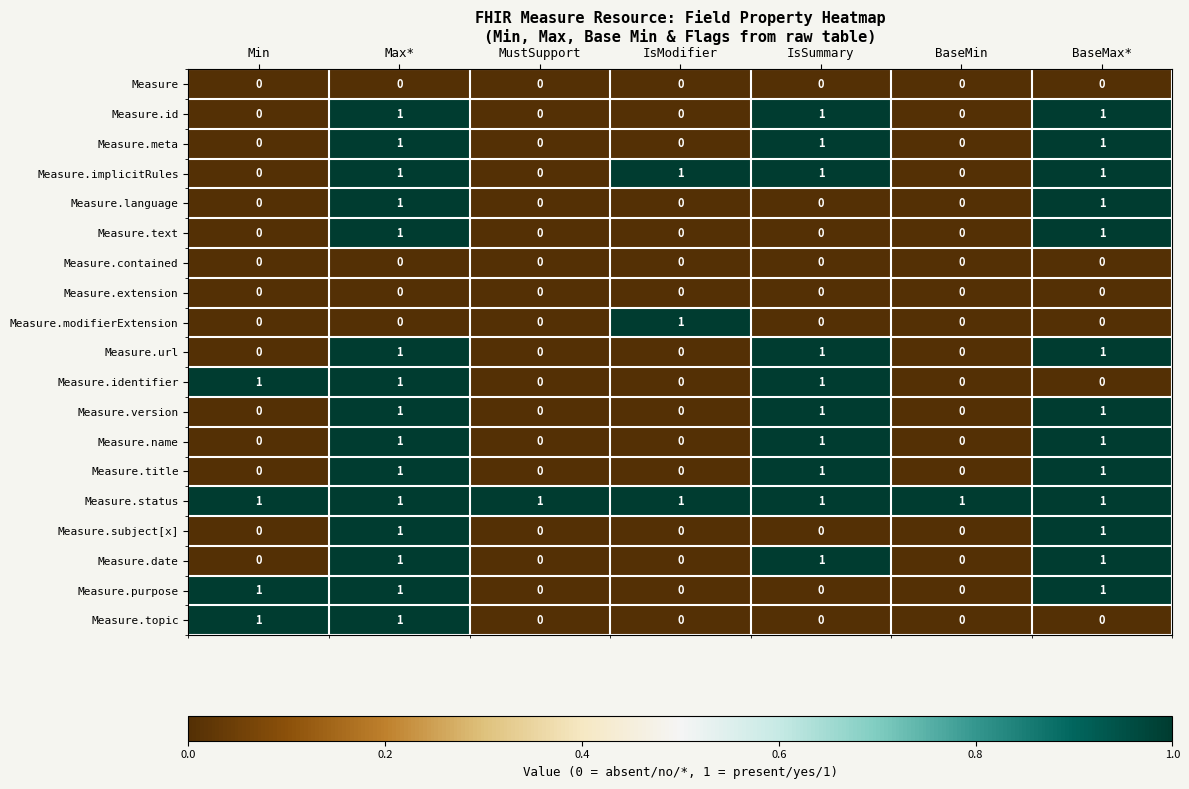

At how many categories does at least one series exceed 0?

7